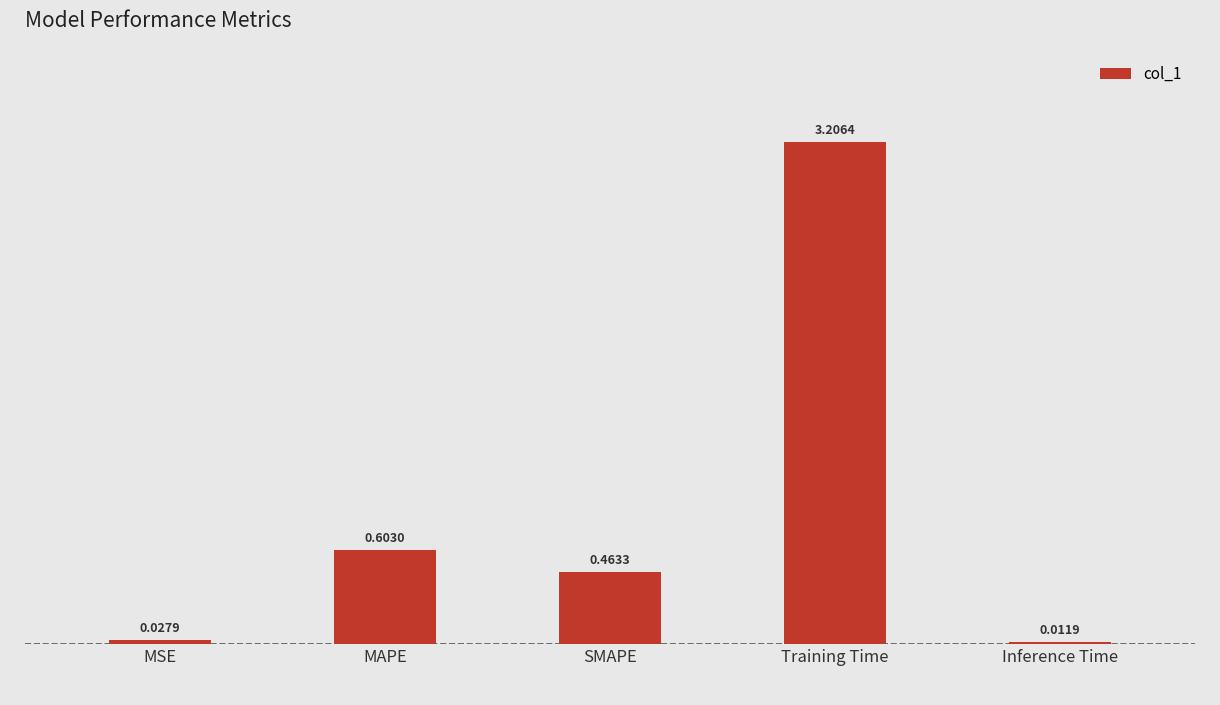

What is the difference between the second highest and second lowest values?

0.6